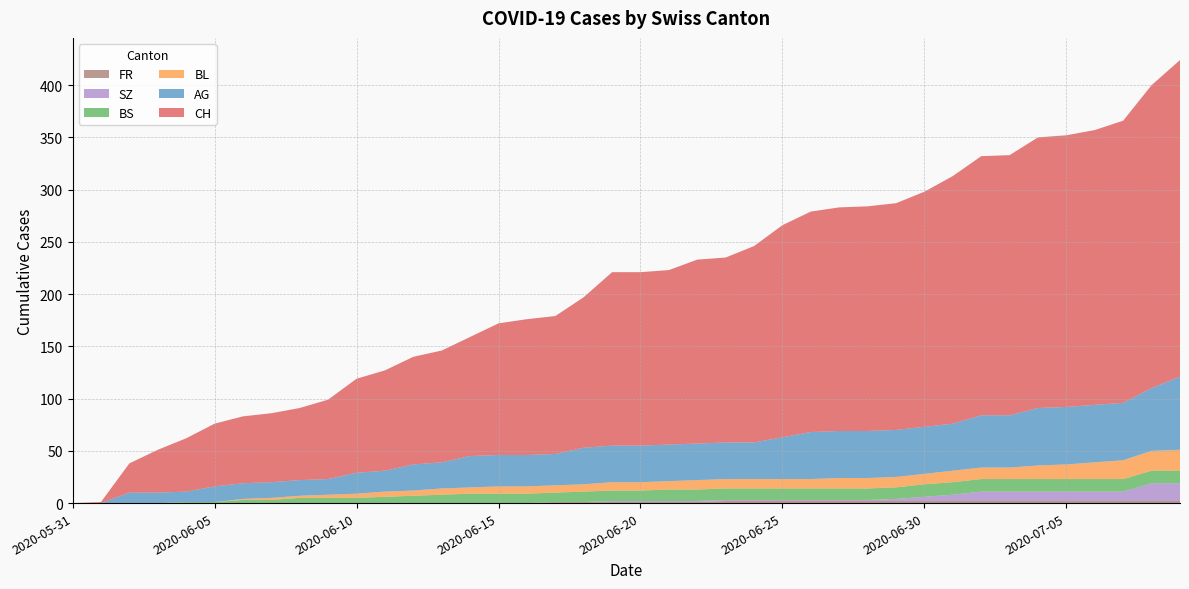

Reading left to right, what are all the values shown in this chart?

CH: 2020-05-31=0	2020-06-01=1	2020-06-02=28	2020-06-03=41	2020-06-04=51	2020-06-05=60	2020-06-06=64	2020-06-07=66	2020-06-08=69	2020-06-09=76	2020-06-10=90	2020-06-11=96	2020-06-12=103	2020-06-13=107	2020-06-14=114	2020-06-15=126	2020-06-16=130	2020-06-17=132	2020-06-18=144	2020-06-19=166	2020-06-20=166	2020-06-21=167	2020-06-22=176	2020-06-23=177	2020-06-24=188	2020-06-25=203	2020-06-26=211	2020-06-27=214	2020-06-28=215	2020-06-29=217	2020-06-30=225	2020-07-01=237	2020-07-02=248	2020-07-03=249	2020-07-04=259	2020-07-05=260	2020-07-06=263	2020-07-07=270	2020-07-08=290	2020-07-09=303
AG: 2020-05-31=0	2020-06-01=0	2020-06-02=10	2020-06-03=10	2020-06-04=10	2020-06-05=15	2020-06-06=15	2020-06-07=15	2020-06-08=15	2020-06-09=15	2020-06-10=20	2020-06-11=20	2020-06-12=25	2020-06-13=25	2020-06-14=30	2020-06-15=30	2020-06-16=30	2020-06-17=30	2020-06-18=35	2020-06-19=35	2020-06-20=35	2020-06-21=35	2020-06-22=35	2020-06-23=35	2020-06-24=35	2020-06-25=40	2020-06-26=45	2020-06-27=45	2020-06-28=45	2020-06-29=45	2020-06-30=45	2020-07-01=45	2020-07-02=50	2020-07-03=50	2020-07-04=55	2020-07-05=55	2020-07-06=55	2020-07-07=55	2020-07-08=60	2020-07-09=70
BL: 2020-05-31=0	2020-06-01=0	2020-06-02=0	2020-06-03=0	2020-06-04=0	2020-06-05=0	2020-06-06=1	2020-06-07=2	2020-06-08=2	2020-06-09=3	2020-06-10=4	2020-06-11=5	2020-06-12=5	2020-06-13=6	2020-06-14=6	2020-06-15=7	2020-06-16=7	2020-06-17=7	2020-06-18=7	2020-06-19=8	2020-06-20=8	2020-06-21=8	2020-06-22=9	2020-06-23=9	2020-06-24=9	2020-06-25=9	2020-06-26=9	2020-06-27=10	2020-06-28=10	2020-06-29=10	2020-06-30=10	2020-07-01=11	2020-07-02=11	2020-07-03=11	2020-07-04=13	2020-07-05=14	2020-07-06=16	2020-07-07=18	2020-07-08=19	2020-07-09=20
BS: 2020-05-31=0	2020-06-01=0	2020-06-02=0	2020-06-03=0	2020-06-04=1	2020-06-05=1	2020-06-06=3	2020-06-07=3	2020-06-08=5	2020-06-09=5	2020-06-10=5	2020-06-11=6	2020-06-12=7	2020-06-13=8	2020-06-14=9	2020-06-15=9	2020-06-16=9	2020-06-17=9	2020-06-18=10	2020-06-19=10	2020-06-20=10	2020-06-21=11	2020-06-22=11	2020-06-23=11	2020-06-24=11	2020-06-25=11	2020-06-26=11	2020-06-27=11	2020-06-28=11	2020-06-29=11	2020-06-30=12	2020-07-01=12	2020-07-02=12	2020-07-03=12	2020-07-04=12	2020-07-05=12	2020-07-06=12	2020-07-07=12	2020-07-08=12	2020-07-09=12
SZ: 2020-05-31=0	2020-06-01=0	2020-06-02=0	2020-06-03=0	2020-06-04=0	2020-06-05=0	2020-06-06=0	2020-06-07=0	2020-06-08=0	2020-06-09=0	2020-06-10=0	2020-06-11=0	2020-06-12=0	2020-06-13=0	2020-06-14=0	2020-06-15=0	2020-06-16=0	2020-06-17=0	2020-06-18=0	2020-06-19=1	2020-06-20=1	2020-06-21=1	2020-06-22=1	2020-06-23=1	2020-06-24=1	2020-06-25=1	2020-06-26=1	2020-06-27=1	2020-06-28=1	2020-06-29=2	2020-06-30=4	2020-07-01=6	2020-07-02=9	2020-07-03=9	2020-07-04=9	2020-07-05=9	2020-07-06=9	2020-07-07=9	2020-07-08=17	2020-07-09=17
FR: 2020-05-31=0	2020-06-01=0	2020-06-02=0	2020-06-03=0	2020-06-04=0	2020-06-05=0	2020-06-06=0	2020-06-07=0	2020-06-08=0	2020-06-09=0	2020-06-10=0	2020-06-11=0	2020-06-12=0	2020-06-13=0	2020-06-14=0	2020-06-15=0	2020-06-16=0	2020-06-17=1	2020-06-18=1	2020-06-19=1	2020-06-20=1	2020-06-21=1	2020-06-22=1	2020-06-23=2	2020-06-24=2	2020-06-25=2	2020-06-26=2	2020-06-27=2	2020-06-28=2	2020-06-29=2	2020-06-30=2	2020-07-01=2	2020-07-02=2	2020-07-03=2	2020-07-04=2	2020-07-05=2	2020-07-06=2	2020-07-07=2	2020-07-08=2	2020-07-09=2